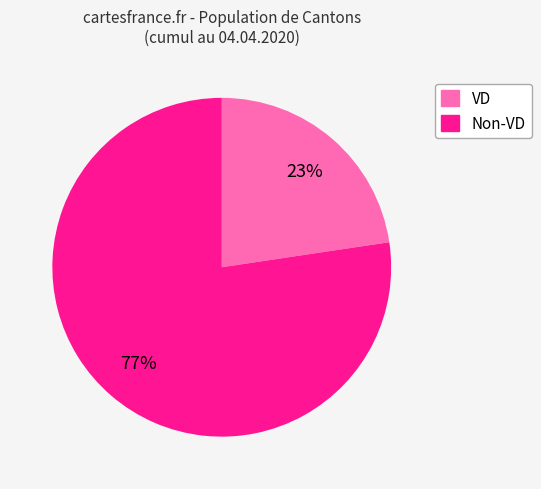

What is the ratio of the value at VD to the value at Non-VD?

0.3